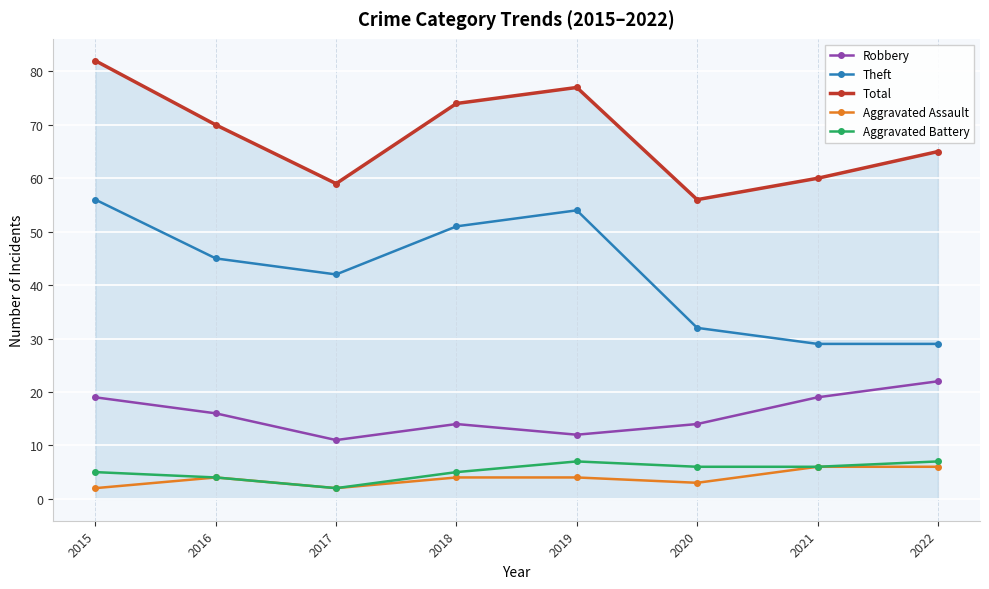

At which label does Theft reach its peak?

2015